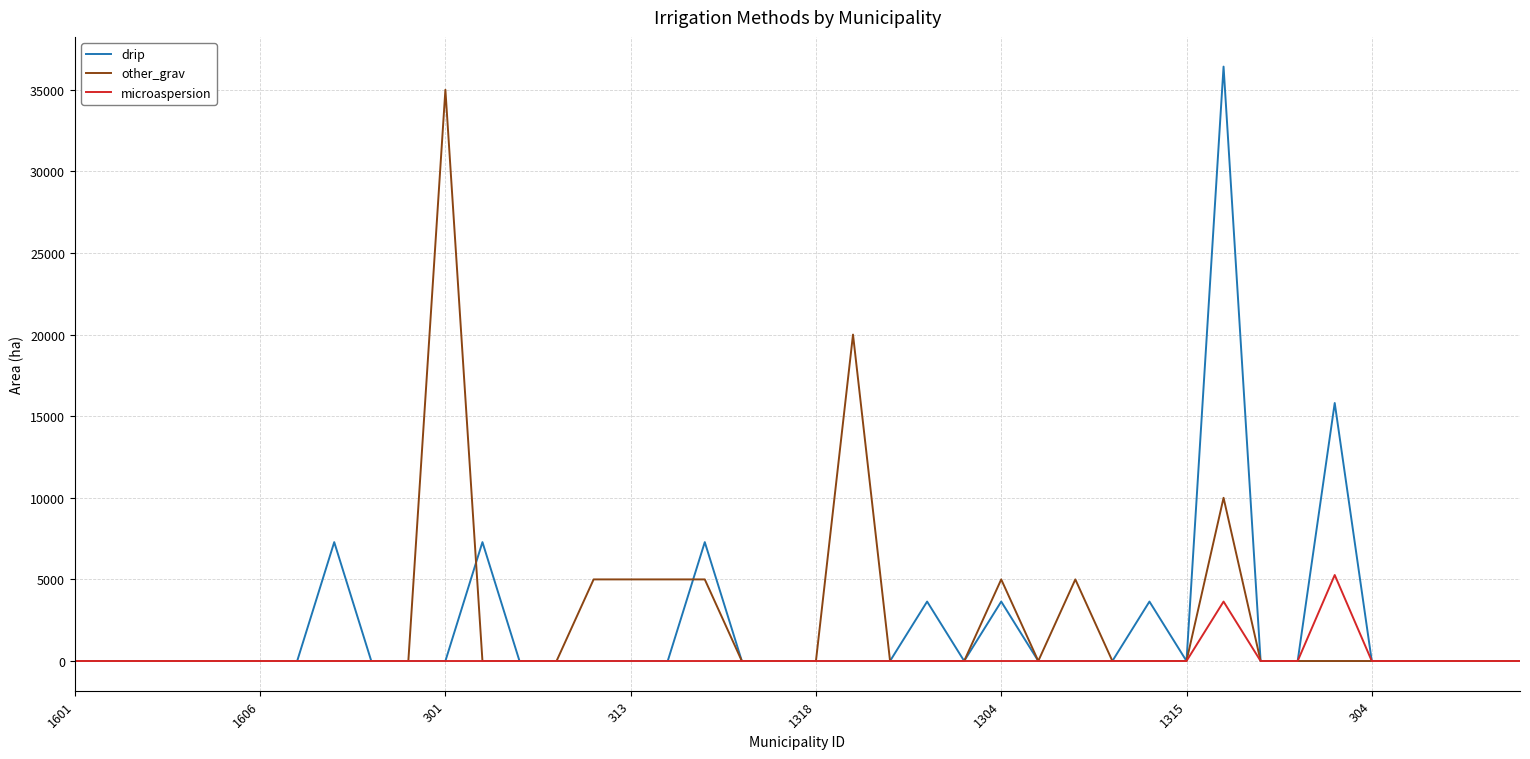

What is the maximum value shown in the chart?

36420